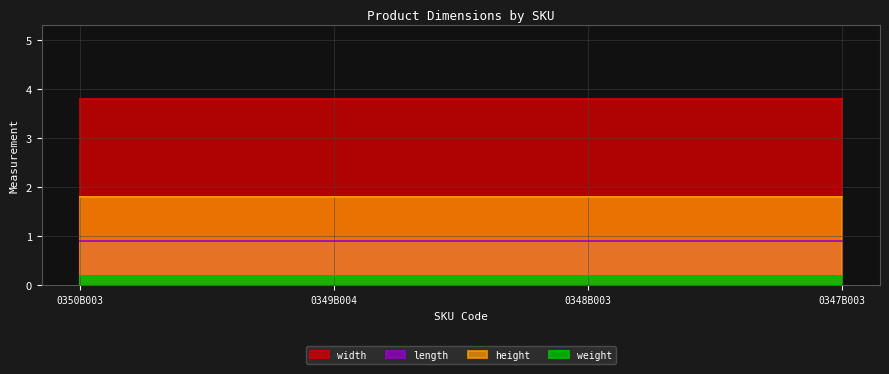

At 0349B004, list the series in order from smallest to largest.

weight, length, height, width